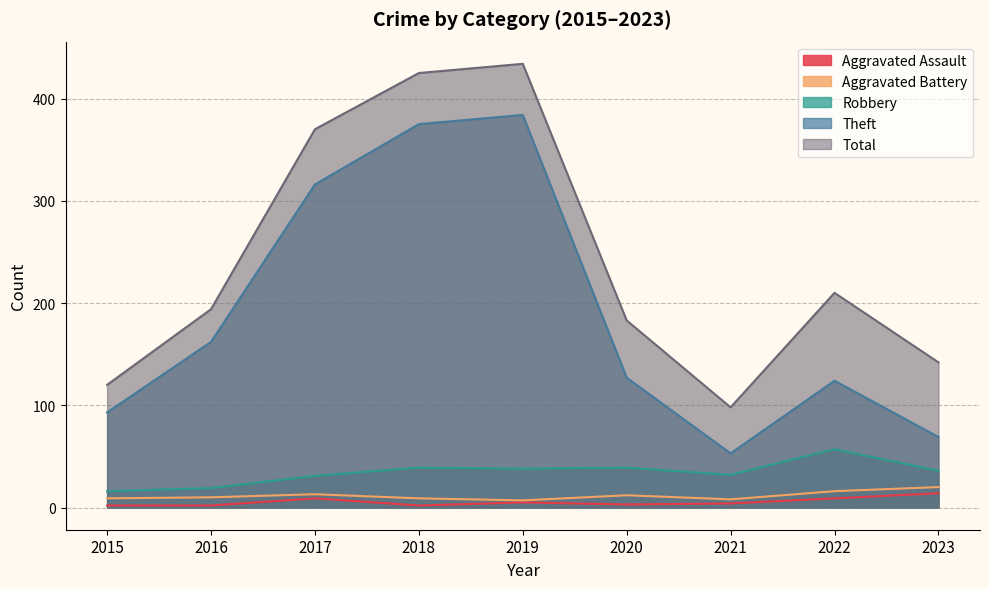

How many lines are shown in the chart?

5